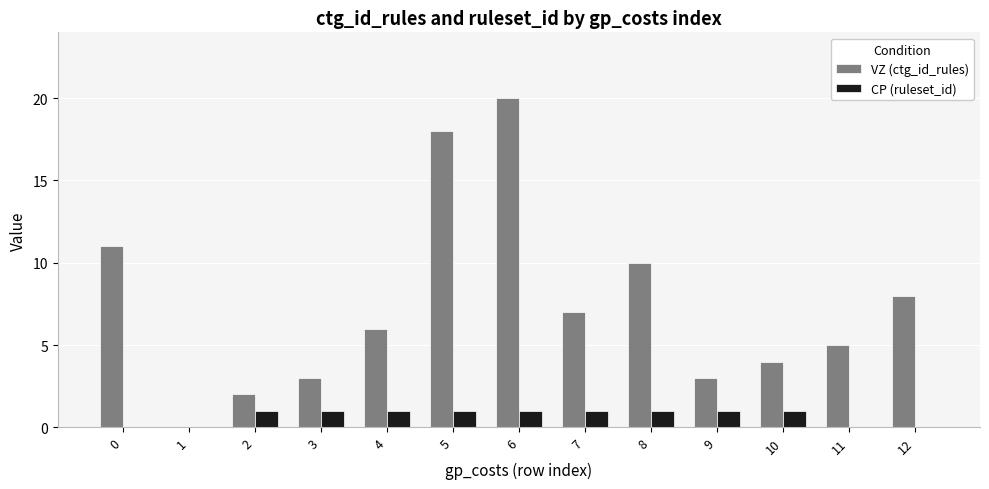

Which series changed the most between 2 and 9?

VZ (ctg_id_rules)